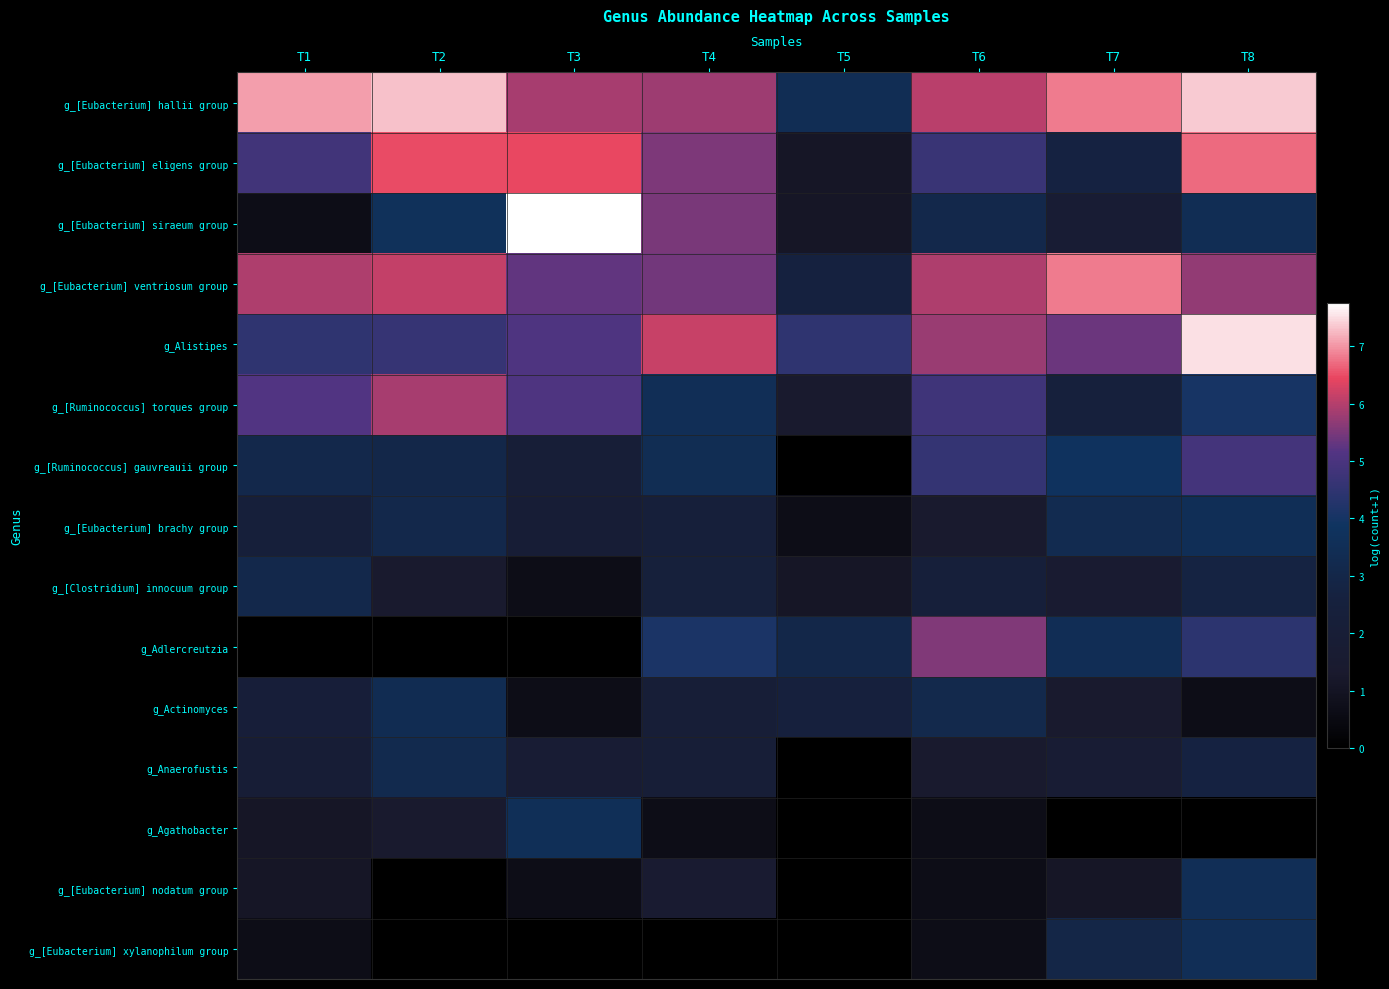

What is the spread (max minus min) of values at T6?

5.4